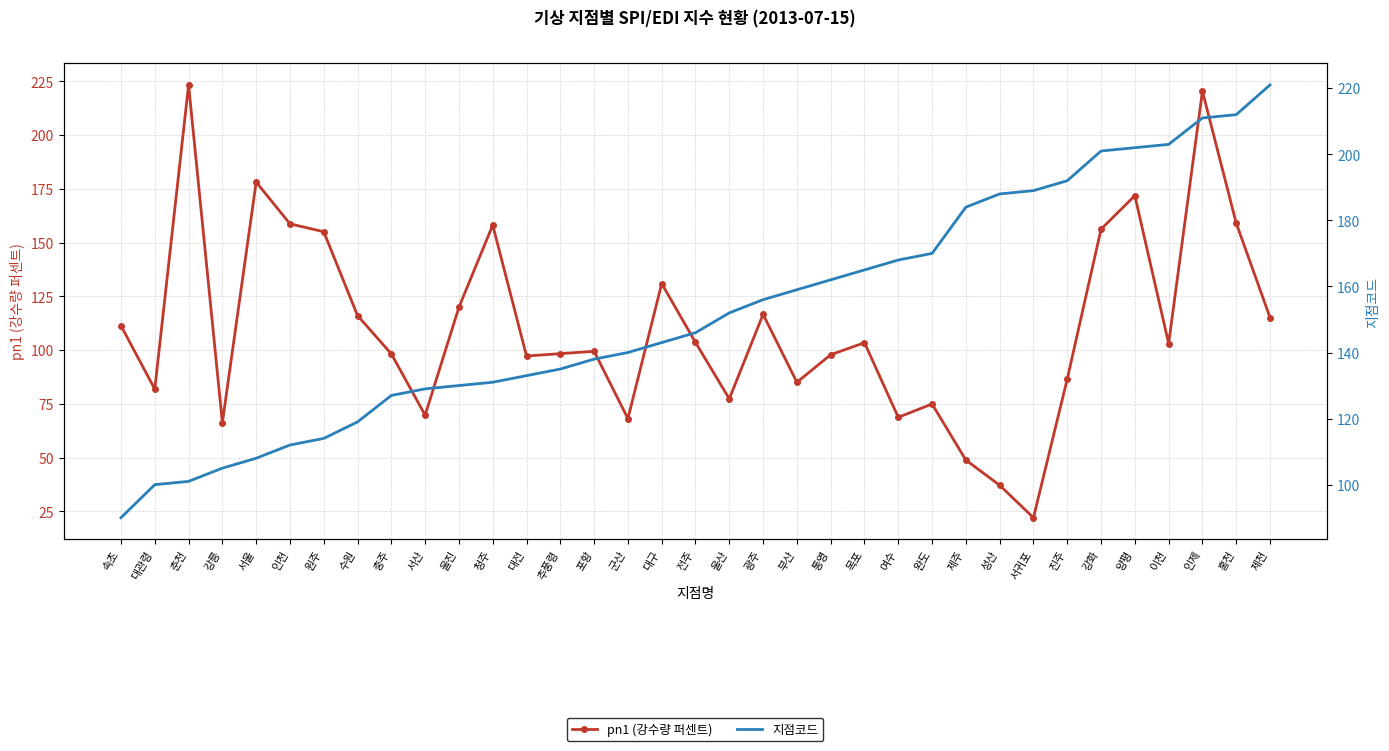

What is the highest value of the pn1 (강수량 퍼센트) series?

223.3